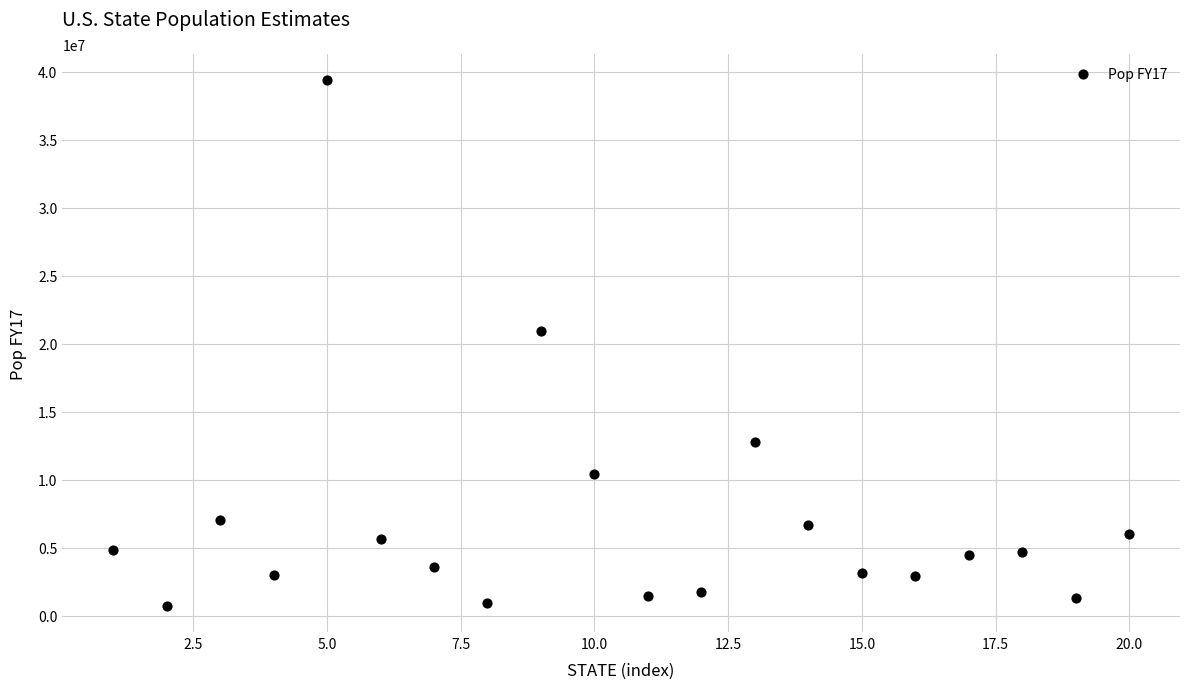

What Y value in the scatter plot is closest to 20049098?

20963613